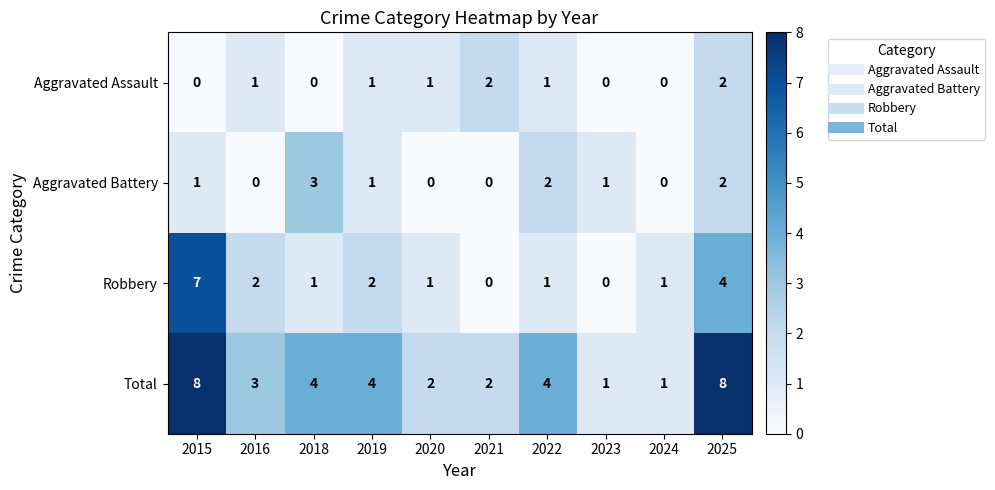

At which label does Robbery first exceed 1?

2015